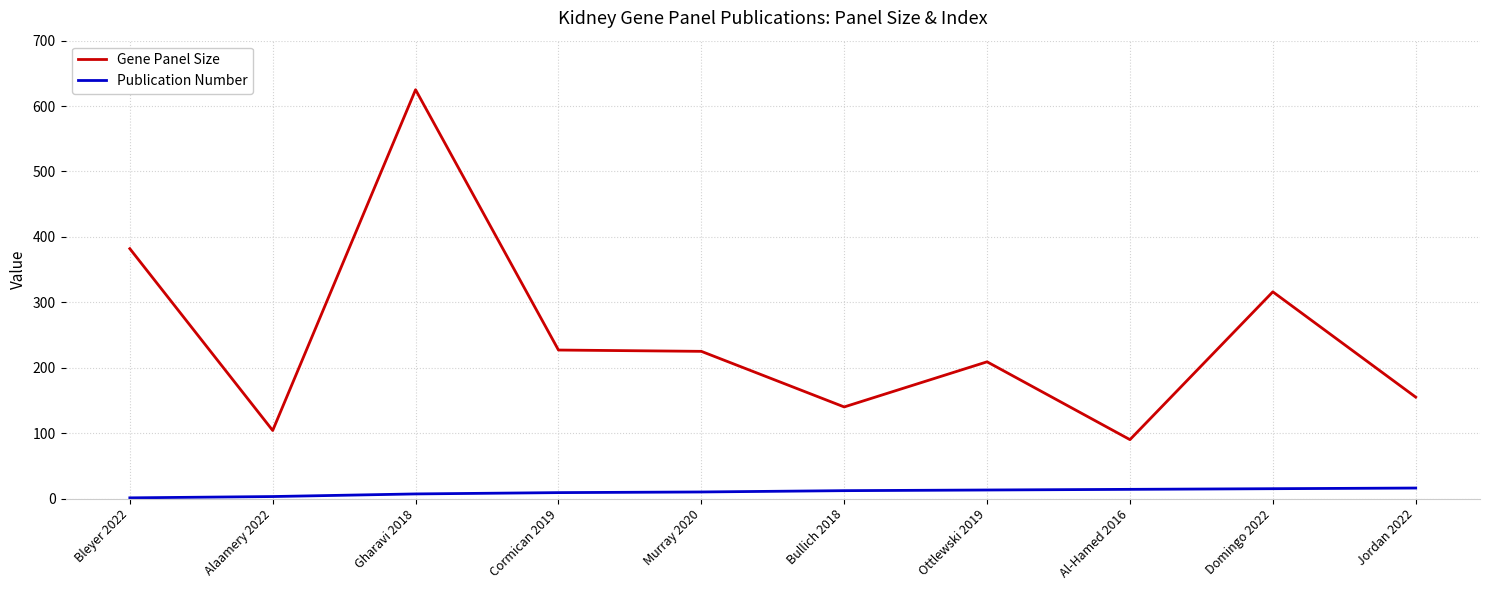

Which category has the highest value across all series?

Gharavi 2018